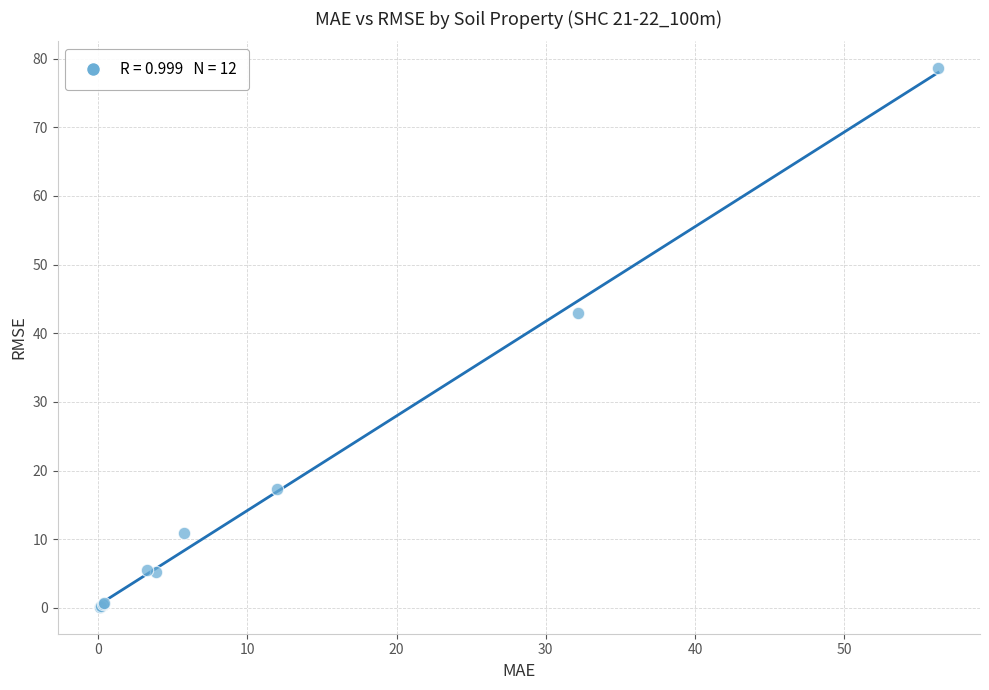

What Y value in the scatter plot is closest to 39?

43.0